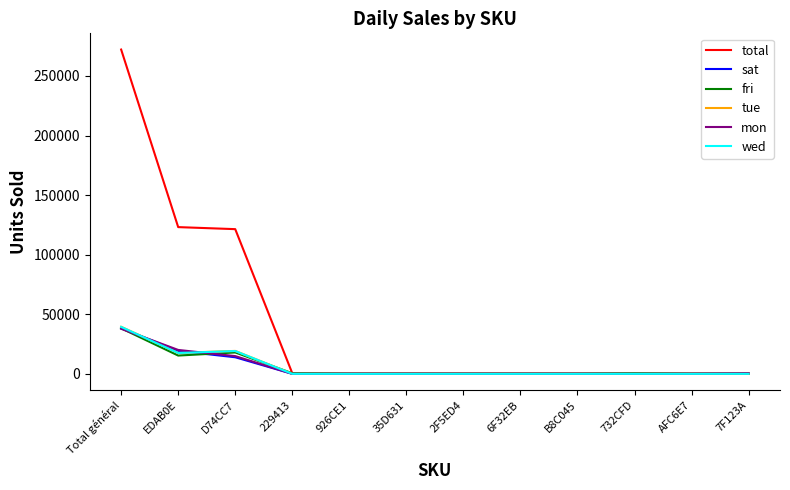

Does the chart have visible grid lines?

No